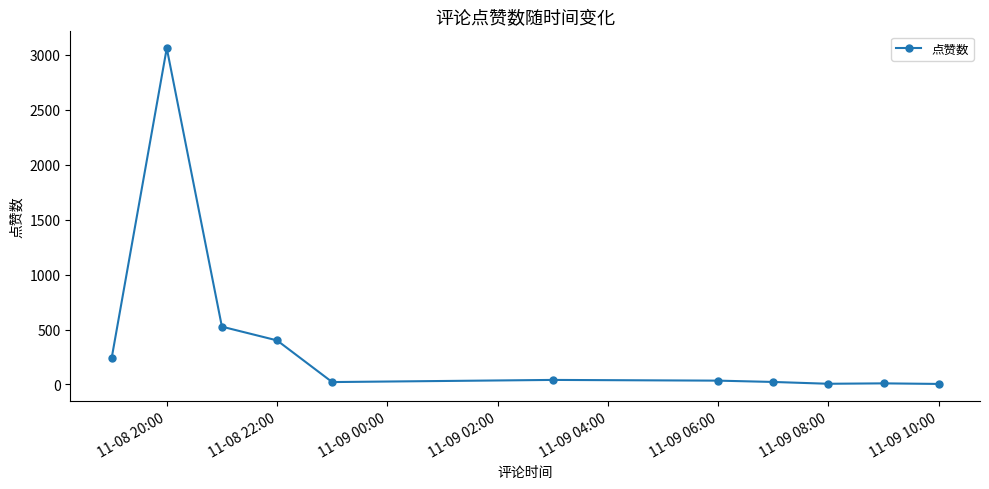

What is the maximum value shown in the chart?

3062.6